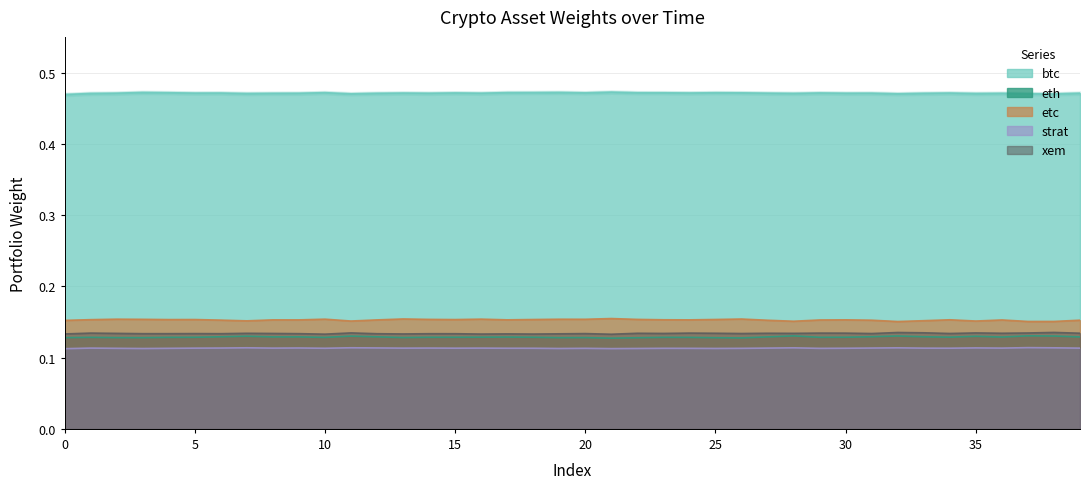

True or false: strat has more than 0 interior local peaks.

True